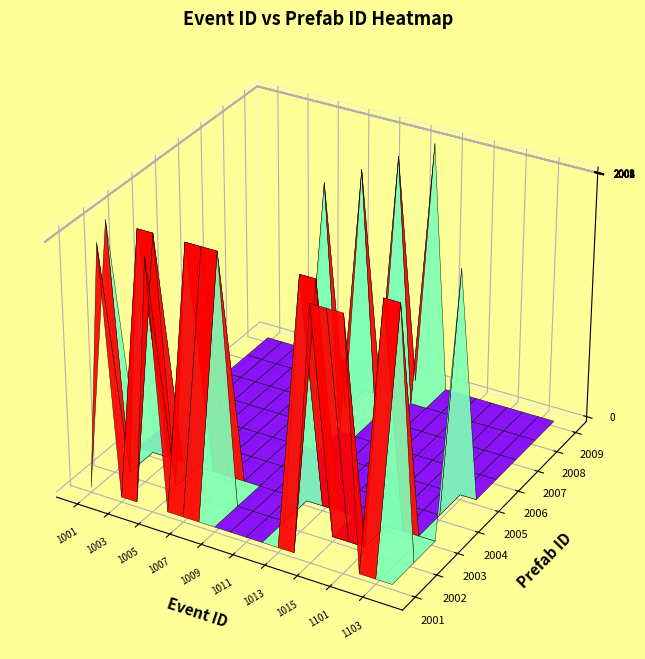

Reading left to right, transcribe all the data shown in this chart.

2002	2001	2002	2002	2001	2002	2002	2002	2006	2007	2008	2009	2002	2002	2001	2001	2001	2002	2002	2004